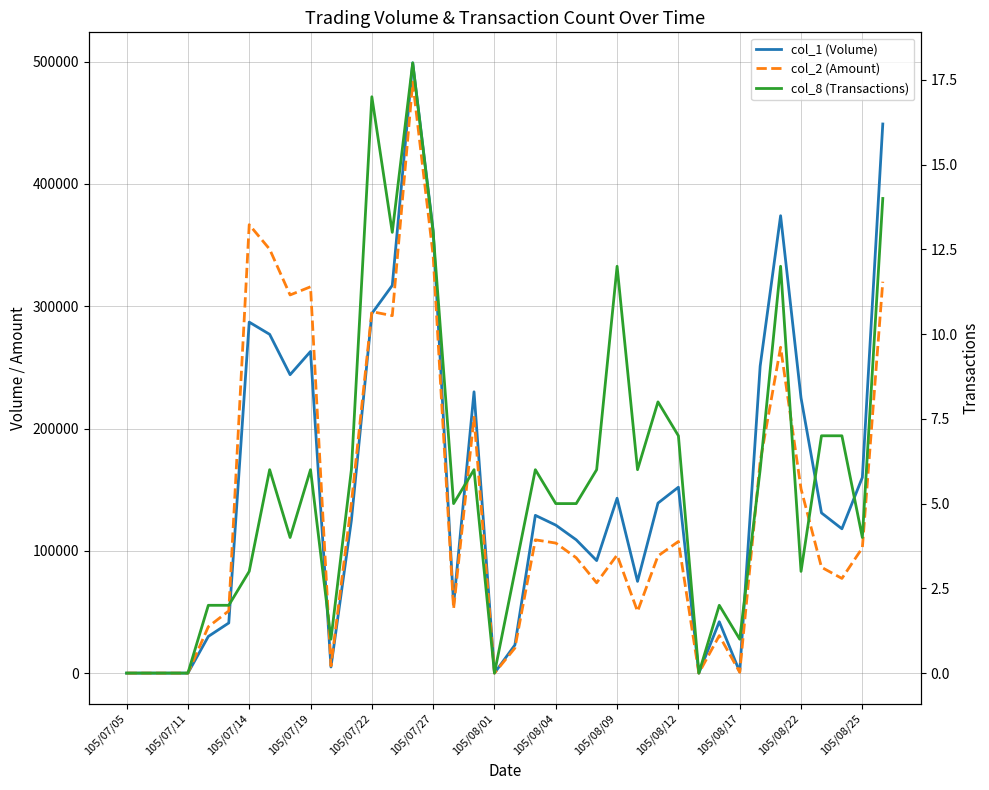

True or false: col_8 (Transactions) and col_2 (Amount) cross at least once.

False